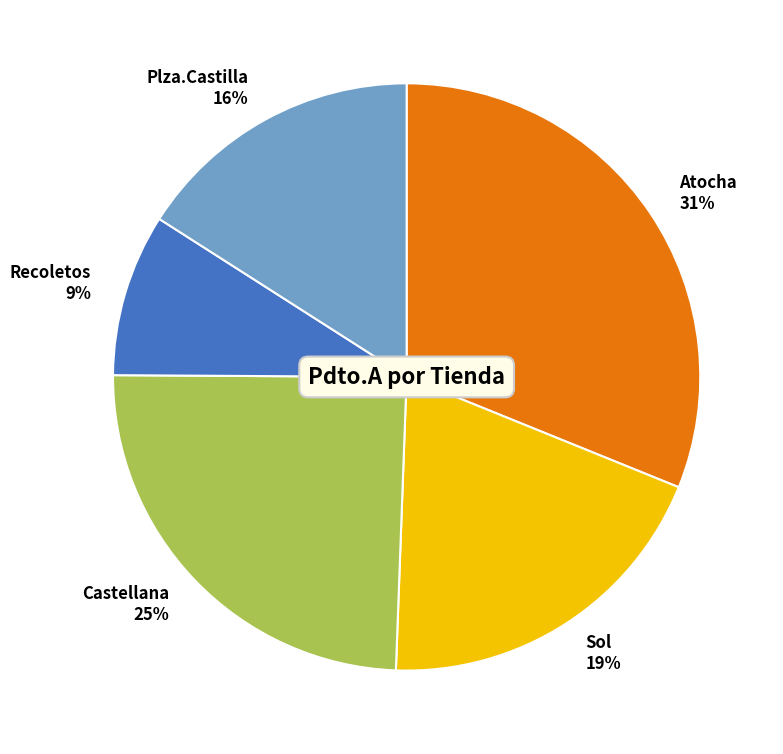

Which slice is the largest?

Atocha